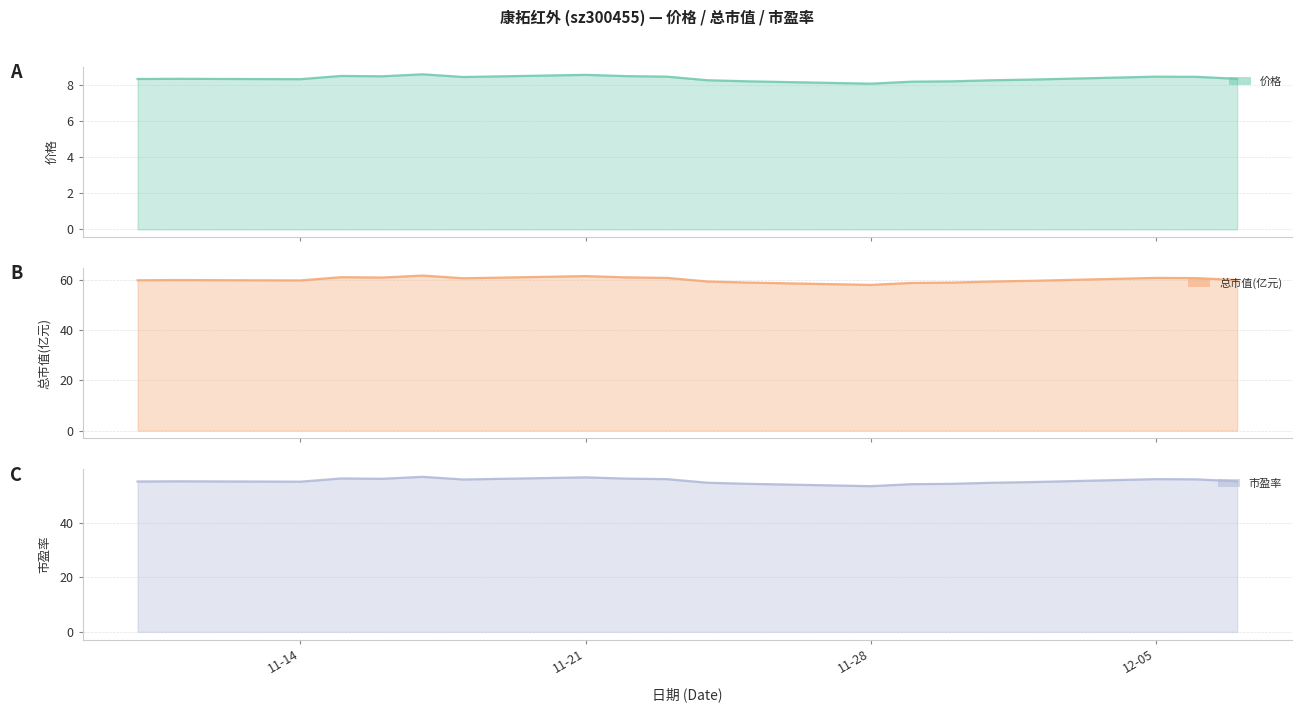

The 价格 series shows 8.3 at 2022-11-10. True or false?

True